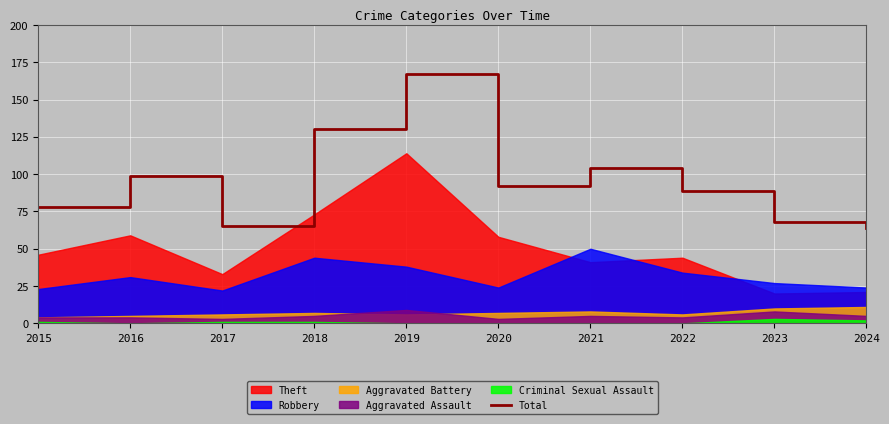

What is the value of the 10th point from the left?

64